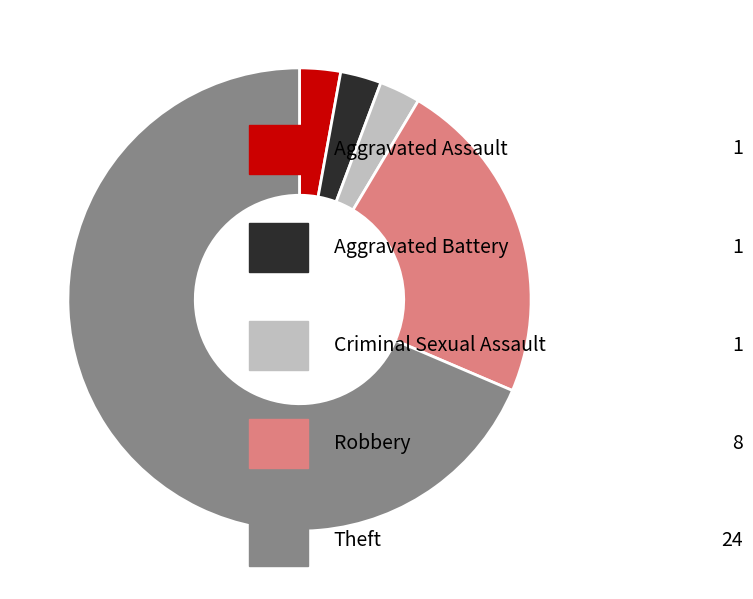

Is there any slice that represents more than half of the pie?

Yes